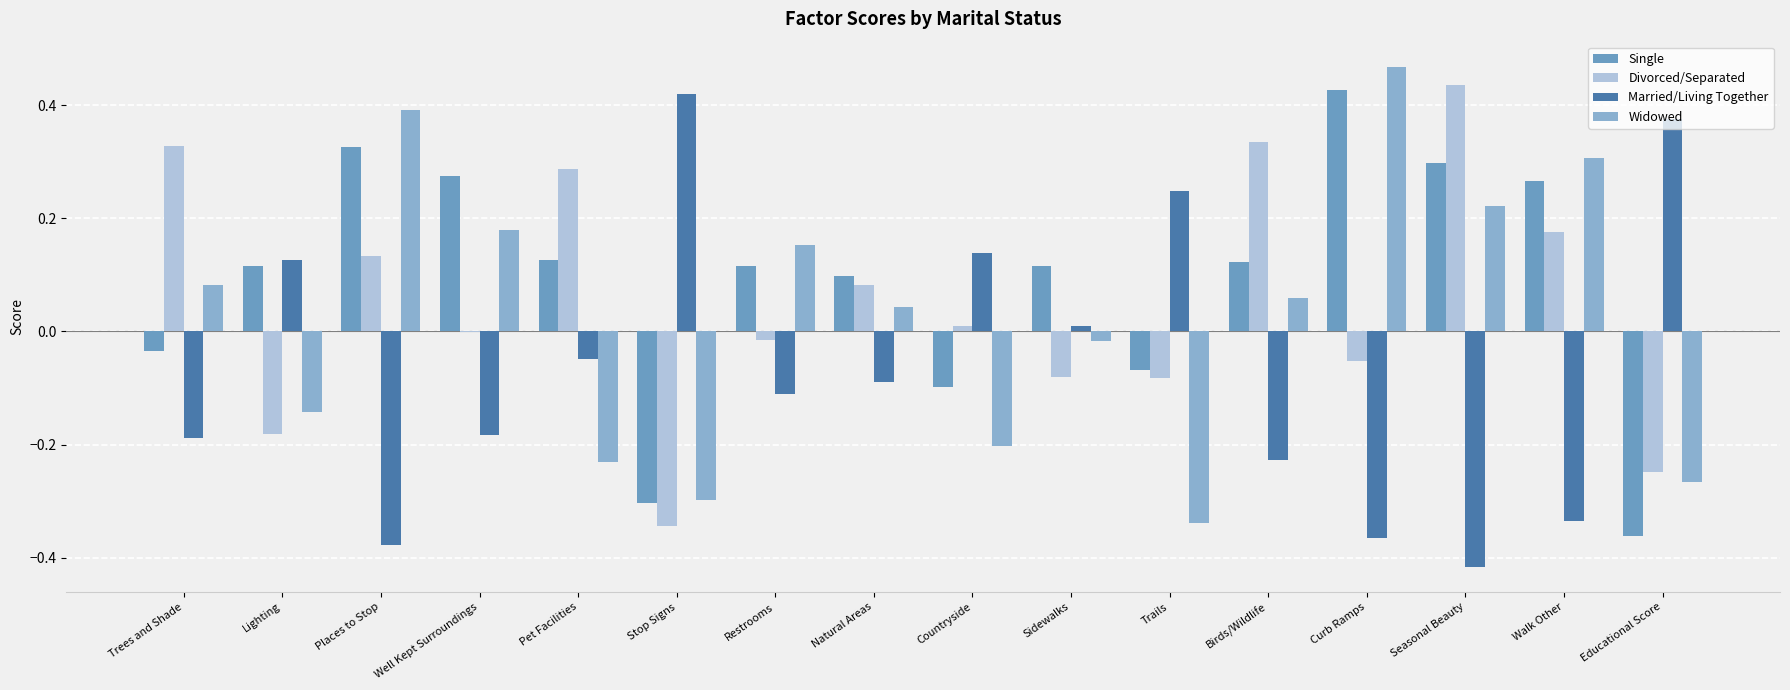

Rank the categories by Widowed value from lowest to highest.

Trails, Stop Signs, Educational Score, Pet Facilities, Countryside, Lighting, Sidewalks, Natural Areas, Birds/Wildlife, Trees and Shade, Restrooms, Well Kept Surroundings, Seasonal Beauty, Walk Other, Places to Stop, Curb Ramps